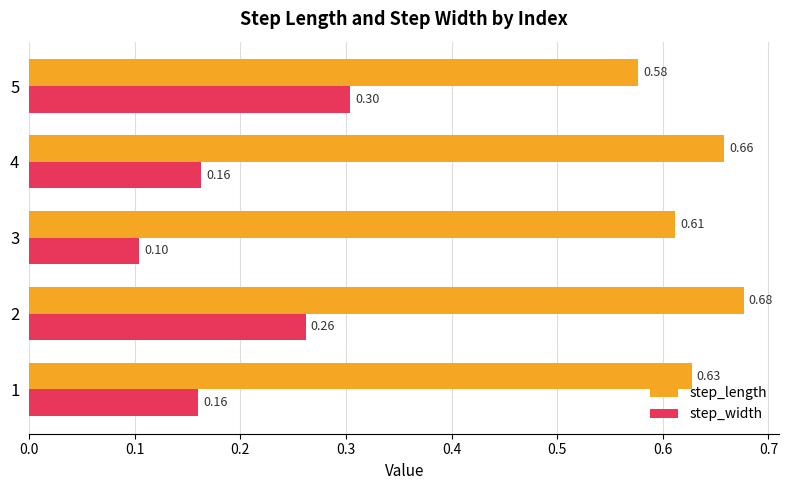

What is the total value across all series at 5?

0.9